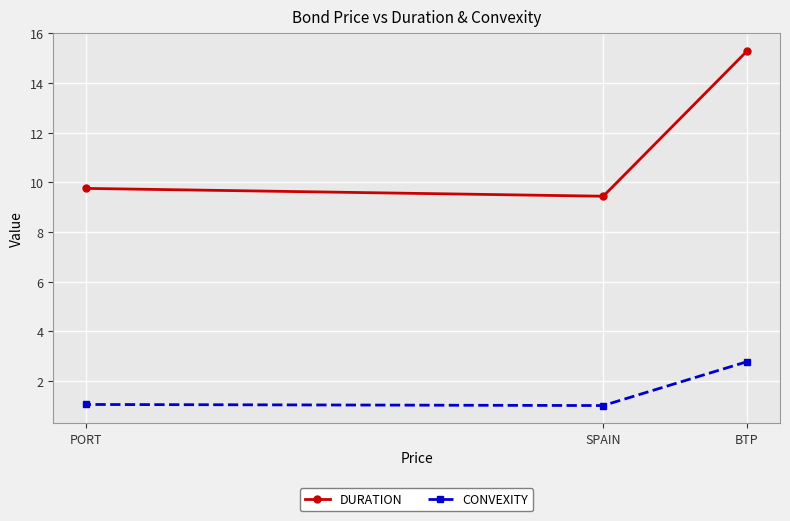

Read the DURATION value at PORT.

9.8